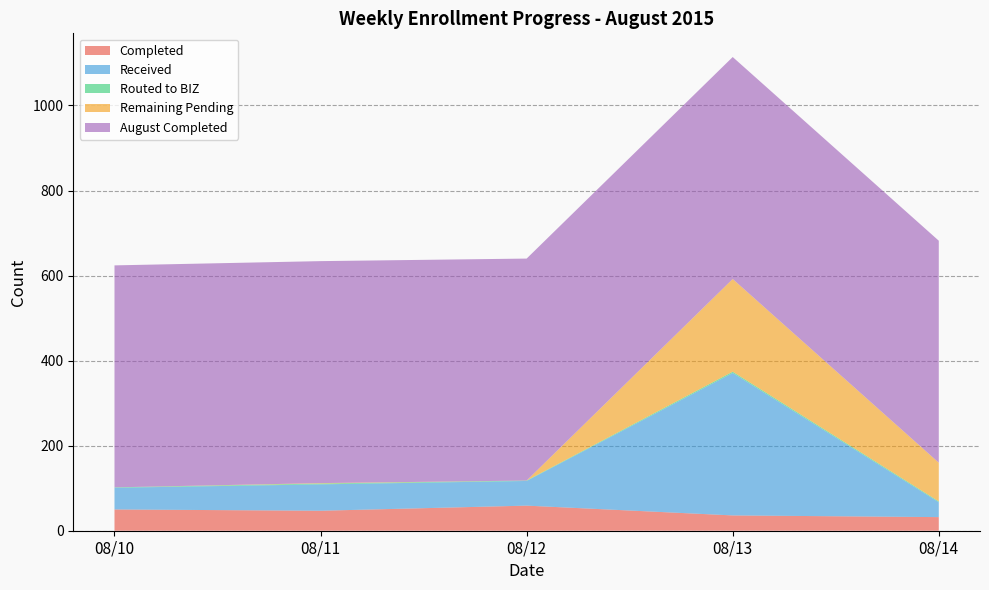

Reading right to left, list all the values displayed in this chart.

Completed: 08/14=32	08/13=36	08/12=59	08/11=47	08/10=50
Received: 08/14=35	08/13=335	08/12=58	08/11=62	08/10=51
Routed to BIZ: 08/14=2	08/13=3	08/12=1	08/11=2	08/10=1
Remaining Pending: 08/14=91	08/13=218	08/12=0	08/11=1	08/10=0
August Completed: 08/14=522	08/13=522	08/12=522	08/11=522	08/10=522